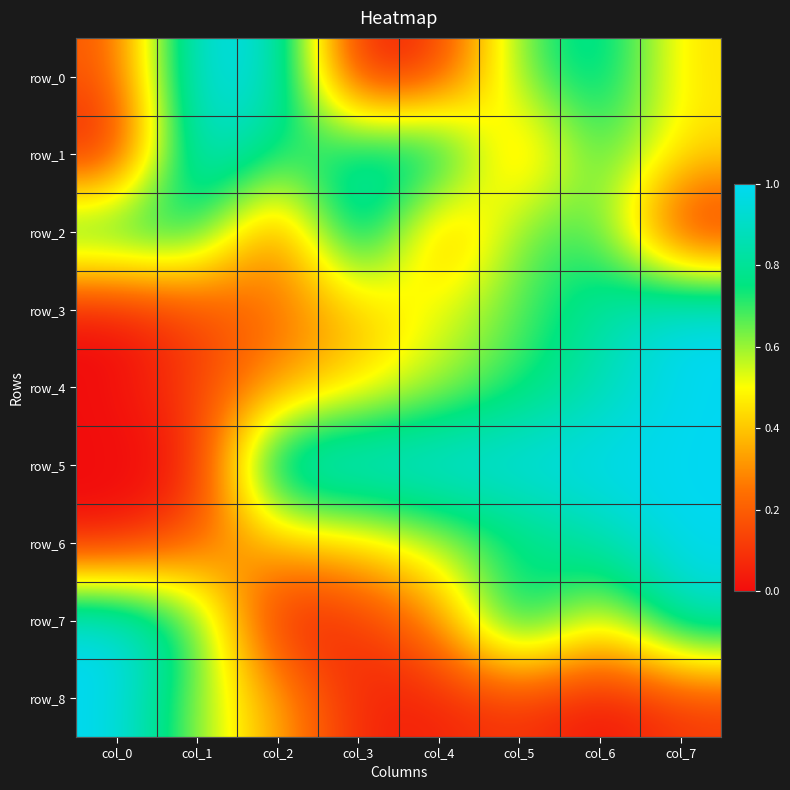

How many distinct data groups are displayed?

9